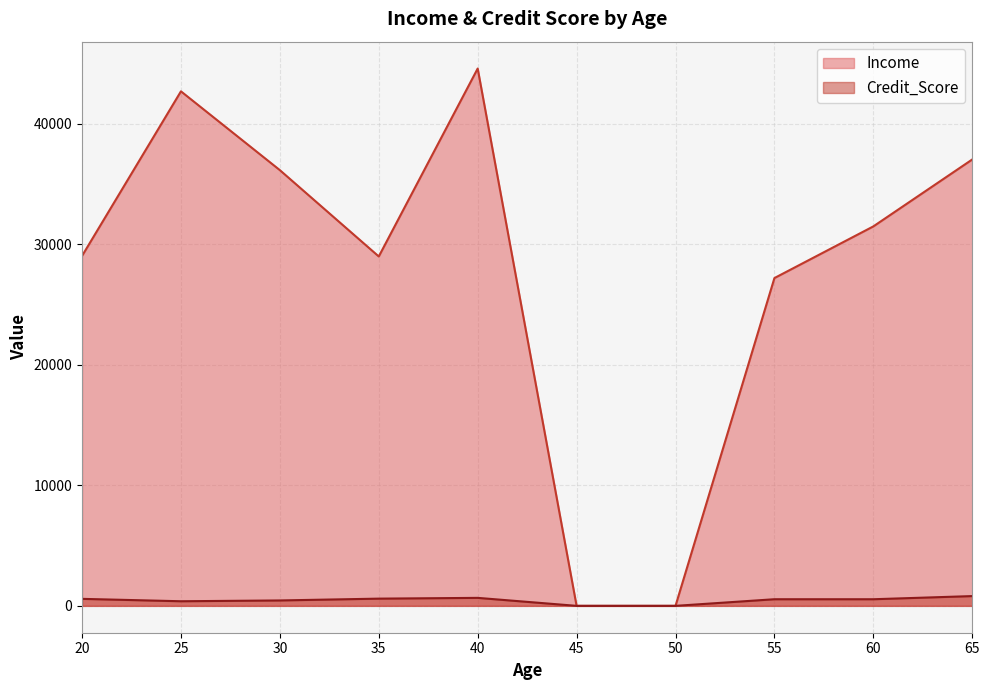

Where is the first local minimum for Credit_Score?

2